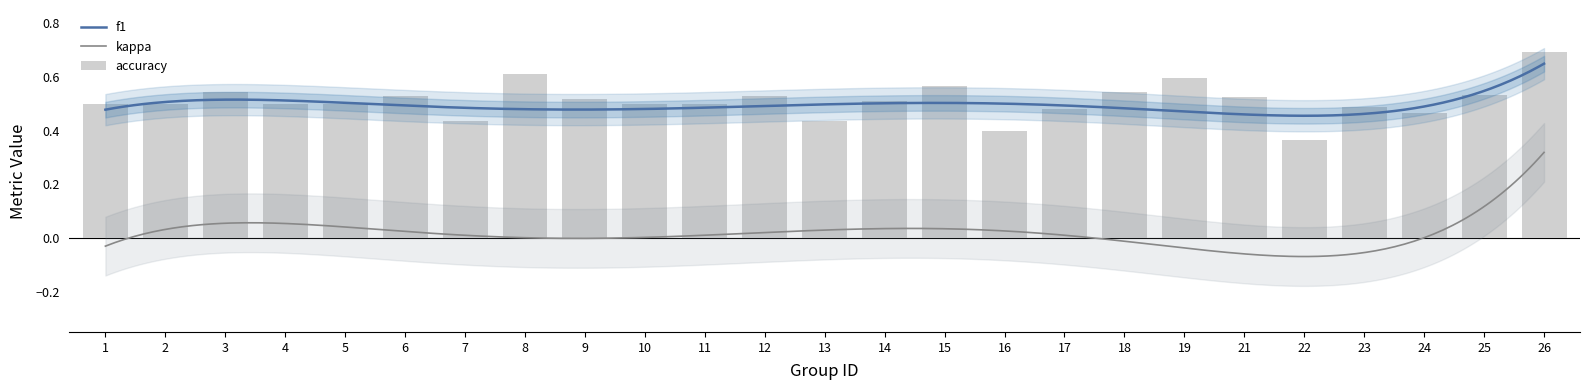

Which category has the highest value in the accuracy series?

26